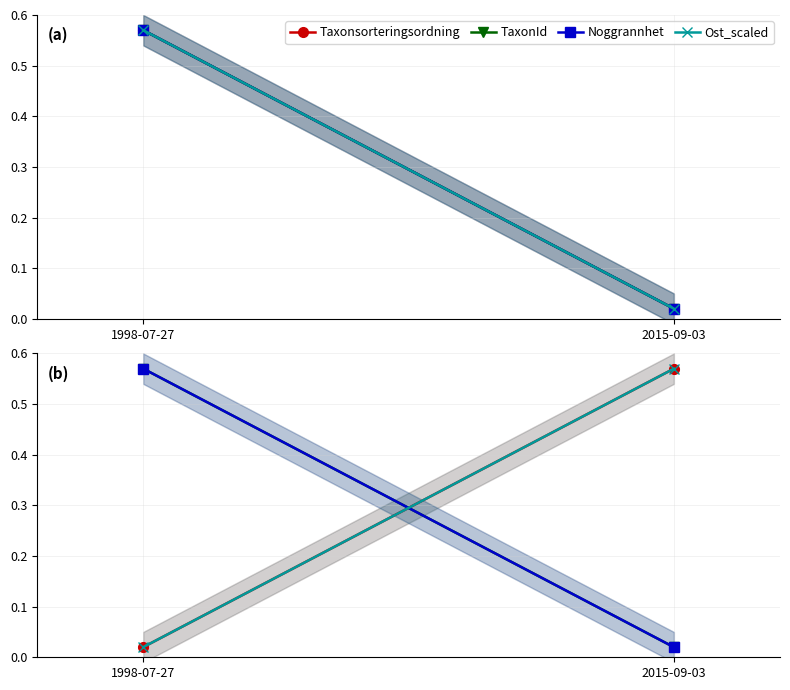

What is the label of the 1st point from the left?

1998-07-27